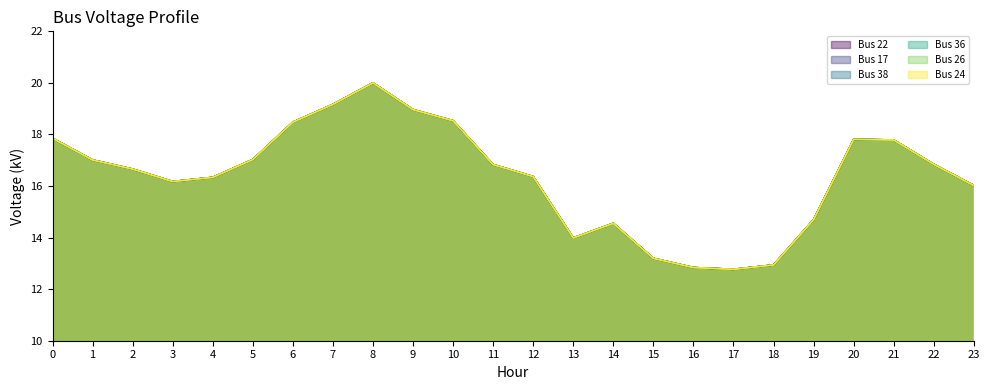

List the labels in order of Bus 36 value, largest first.

8, 7, 9, 10, 6, 0, 20, 21, 5, 1, 22, 11, 2, 12, 4, 3, 23, 19, 14, 13, 15, 18, 16, 17